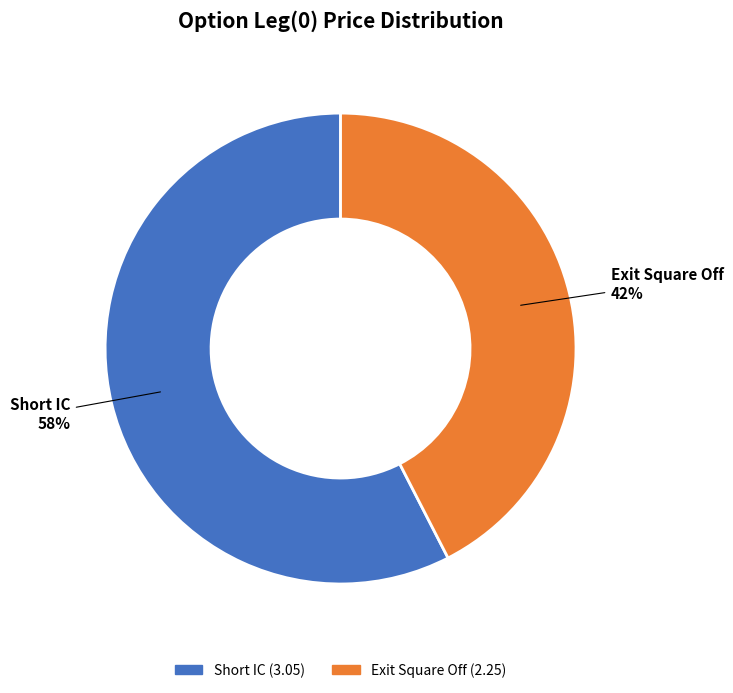

Is the sum of Short IC and Exit Square Off greater than half?

Yes